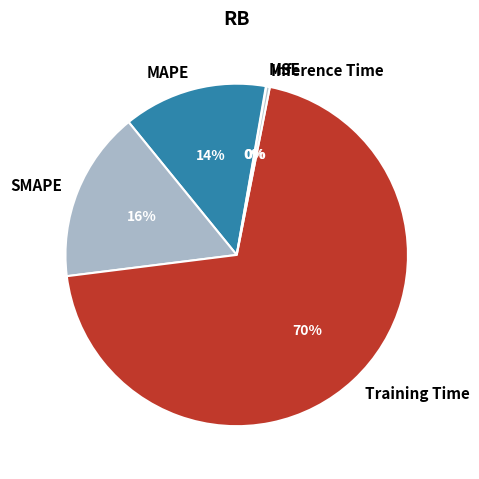

Between Inference Time and SMAPE, which is larger?

SMAPE